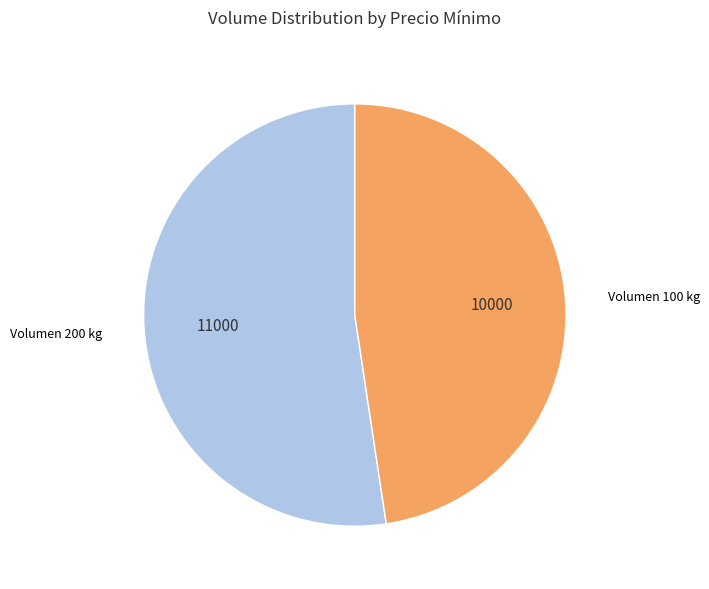

True or false: Volumen 200 kg accounts for 52% of the total.

True